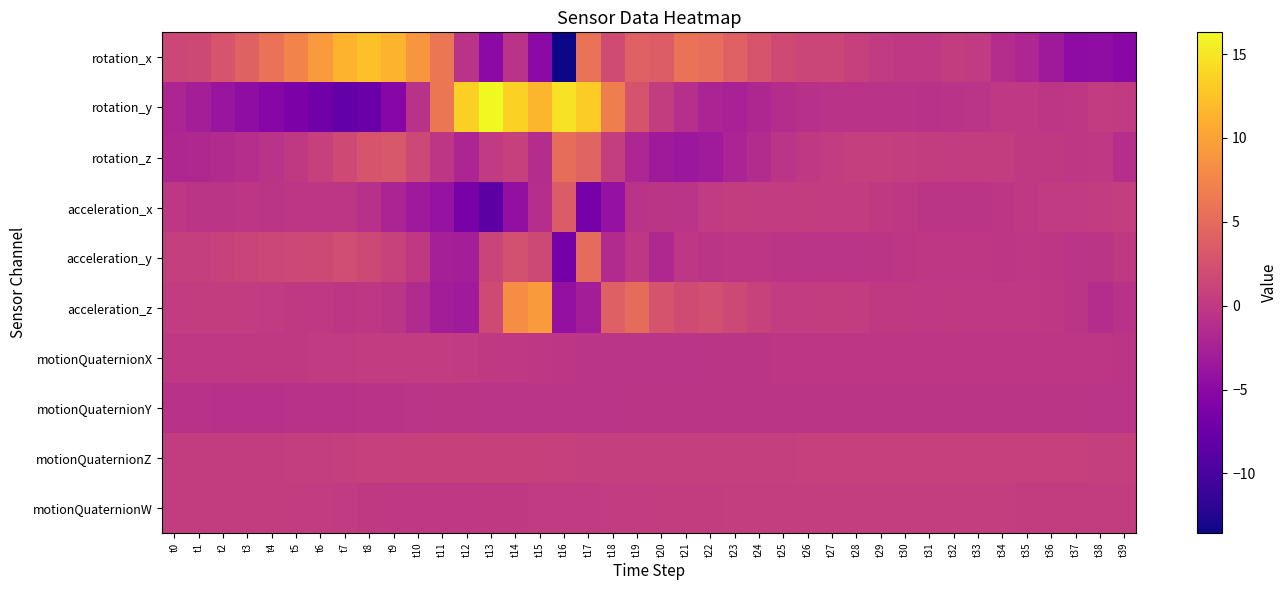

Between t2 and t22, which is larger?

t22